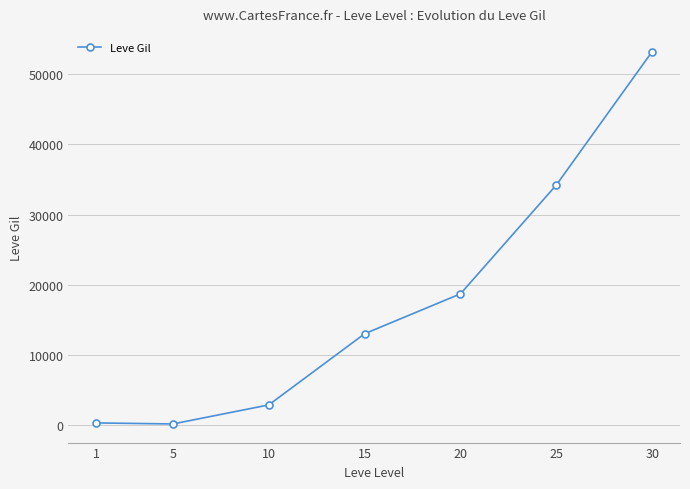

Does the chart have visible grid lines?

Yes